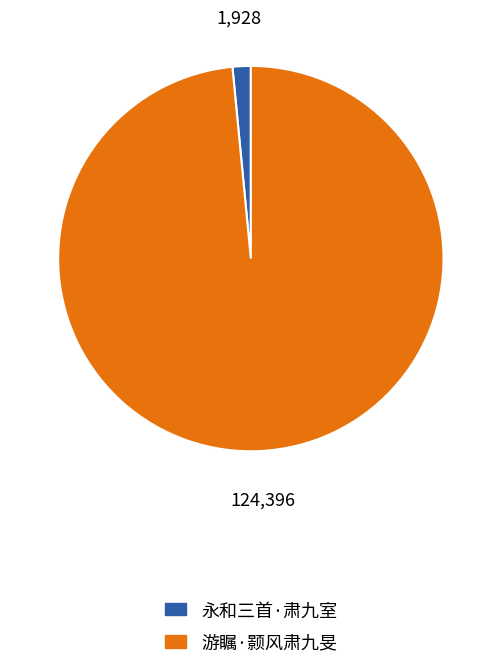

What is the ratio of the value at 游瞩·颢风肃九旻 to the value at 永和三首·肃九室?

64.5